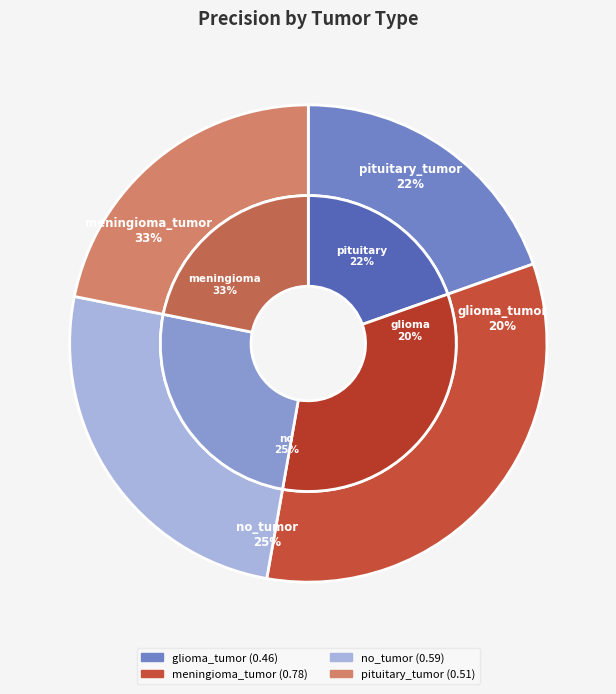

Is there any slice that represents more than half of the pie?

No